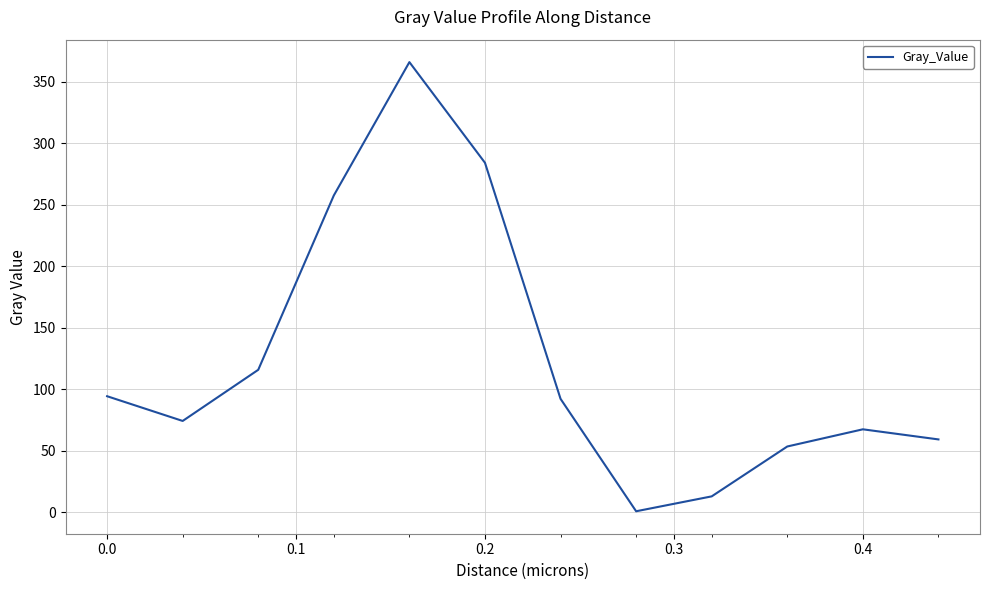

What is the maximum value shown in the chart?

366.1